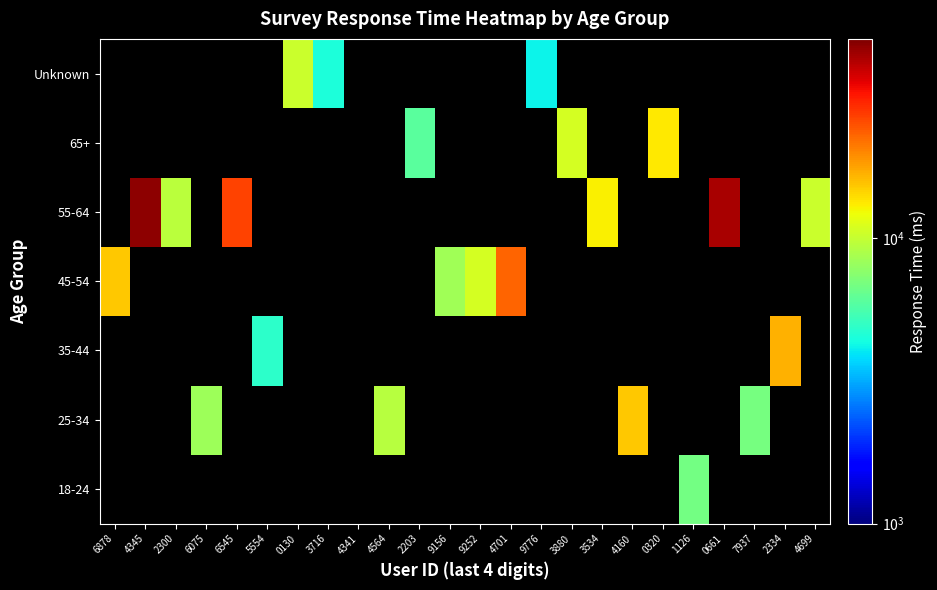

Which category has the lowest value across all series?

6878